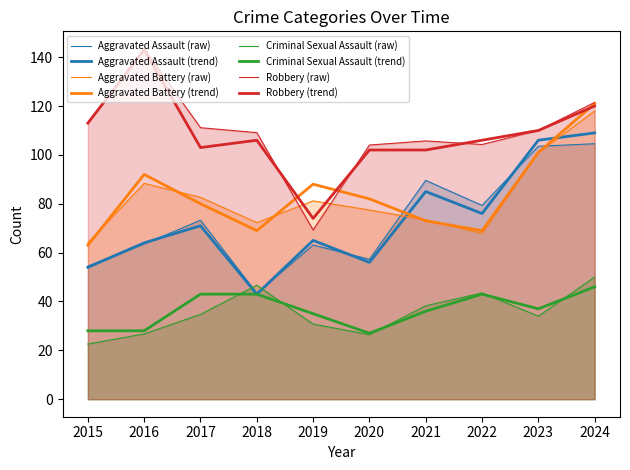

What is the minimum value shown in the chart?

27